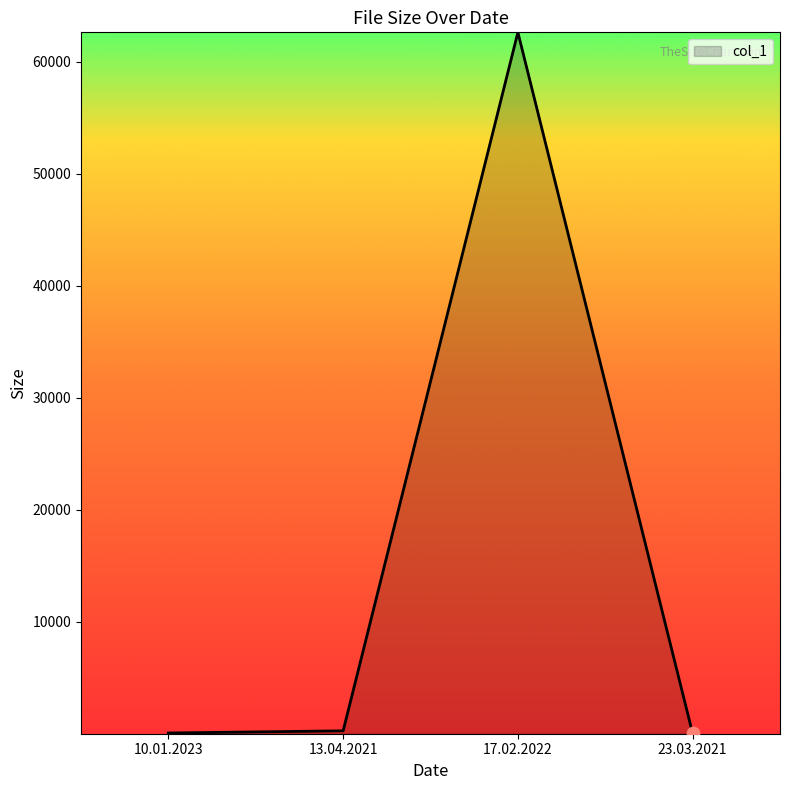

True or false: the data shows 43.7 at 23.03.2021.

True